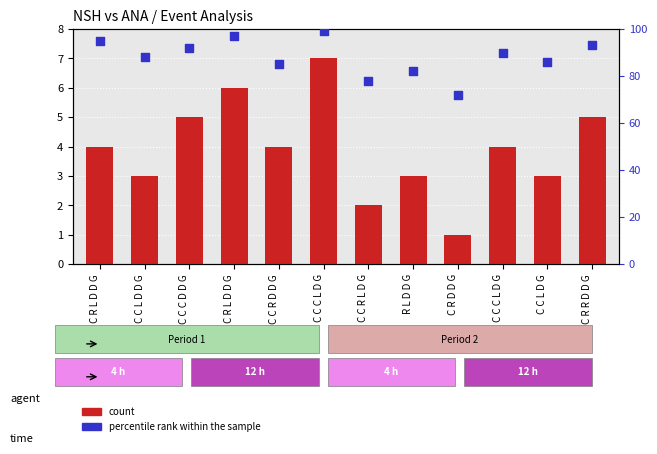

At which category is the sum across all series the highest?

C C C L D G